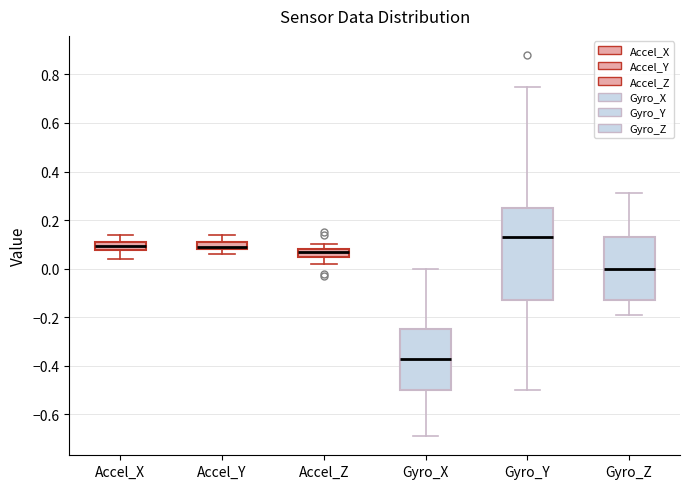

Where is the lower edge of the box for Accel_Z on the y-axis? The values are not printed on the chart, so give them approximately, as read against the axis.

0.06